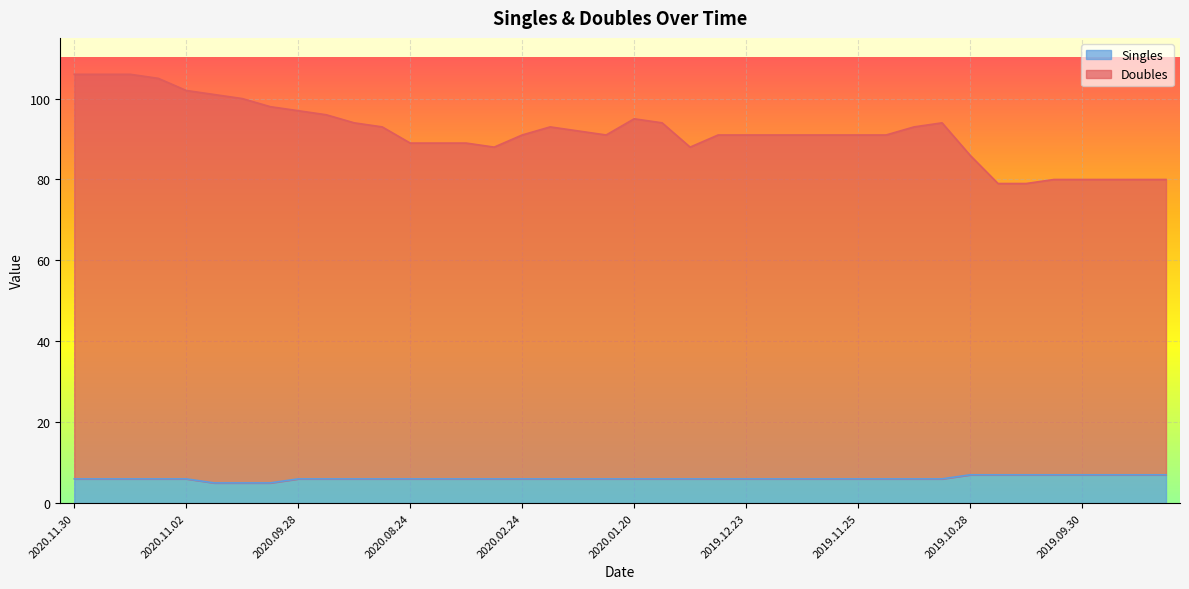

What is the total value across all series at 2020.02.17?

99